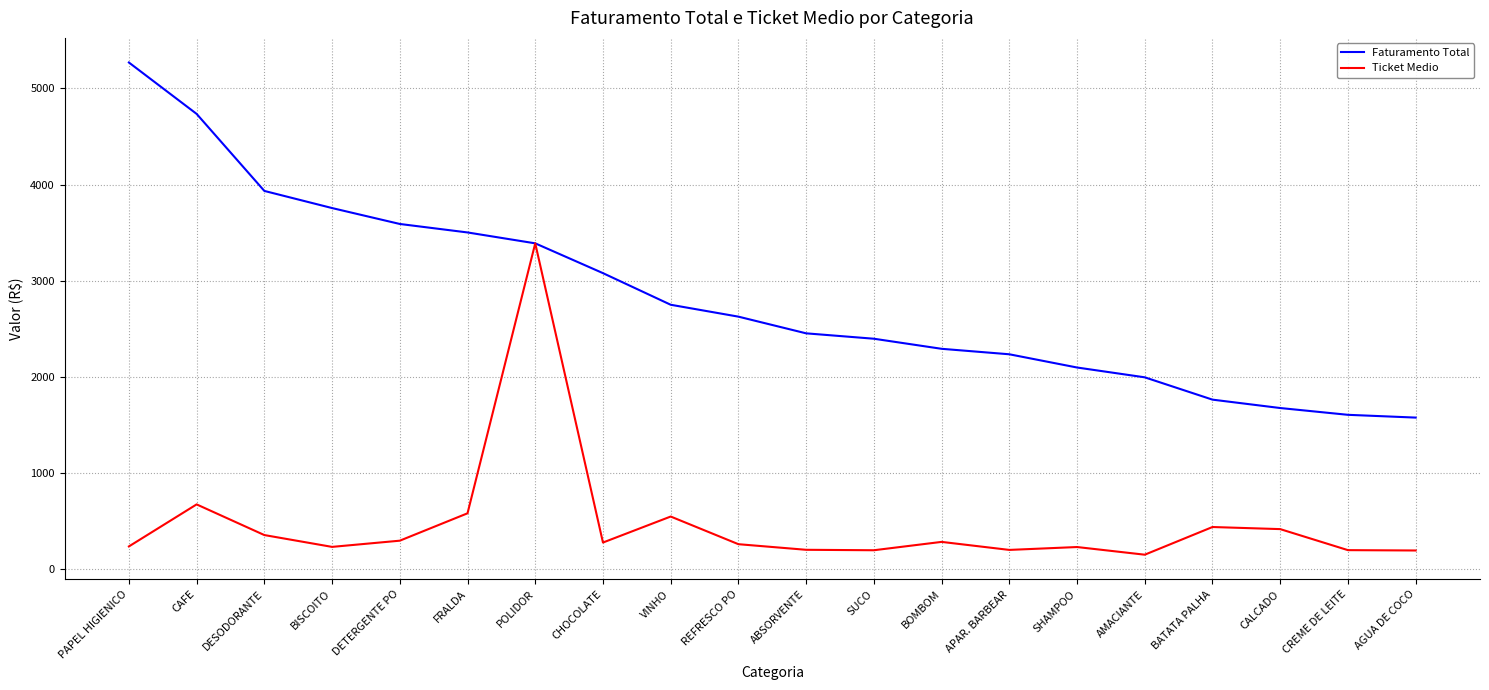

What are all the series names shown in the legend?

Faturamento Total, Ticket Medio